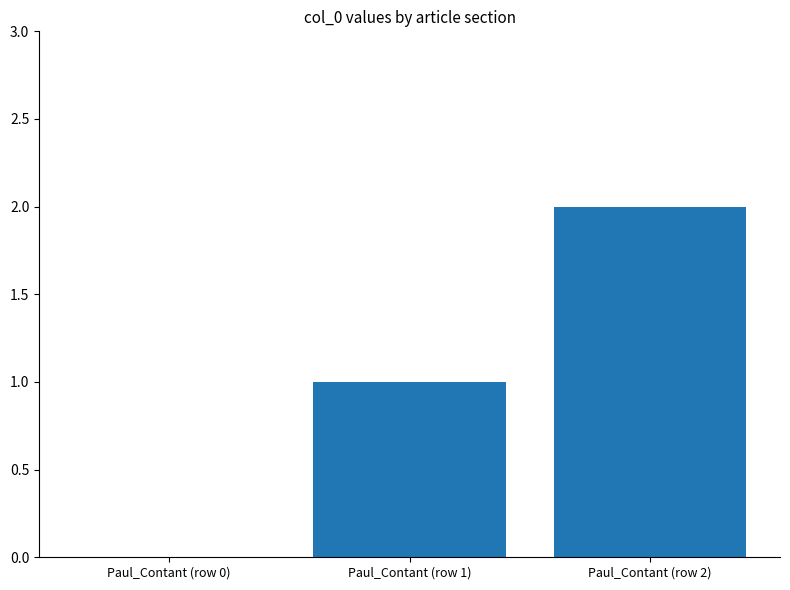

What is the sum of the values at Paul_Contant (row 2) and Paul_Contant (row 1)?

3